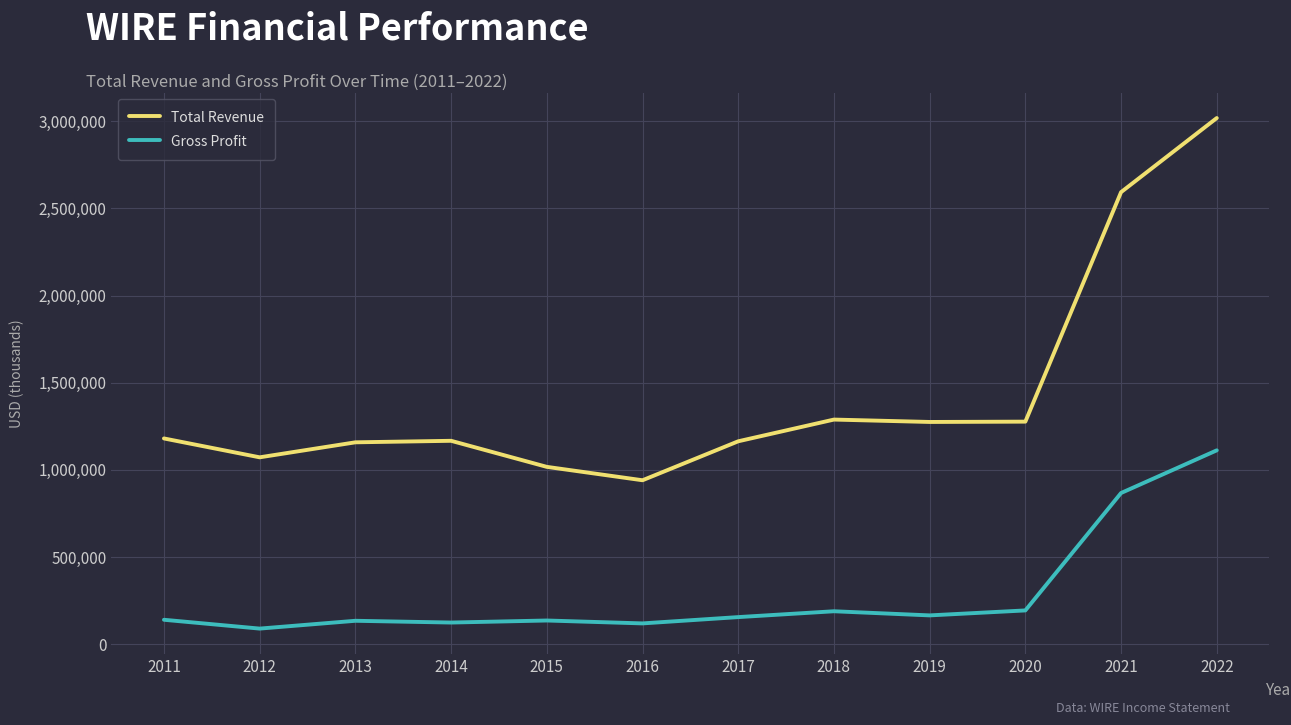

What is the minimum value for Gross Profit?

90300